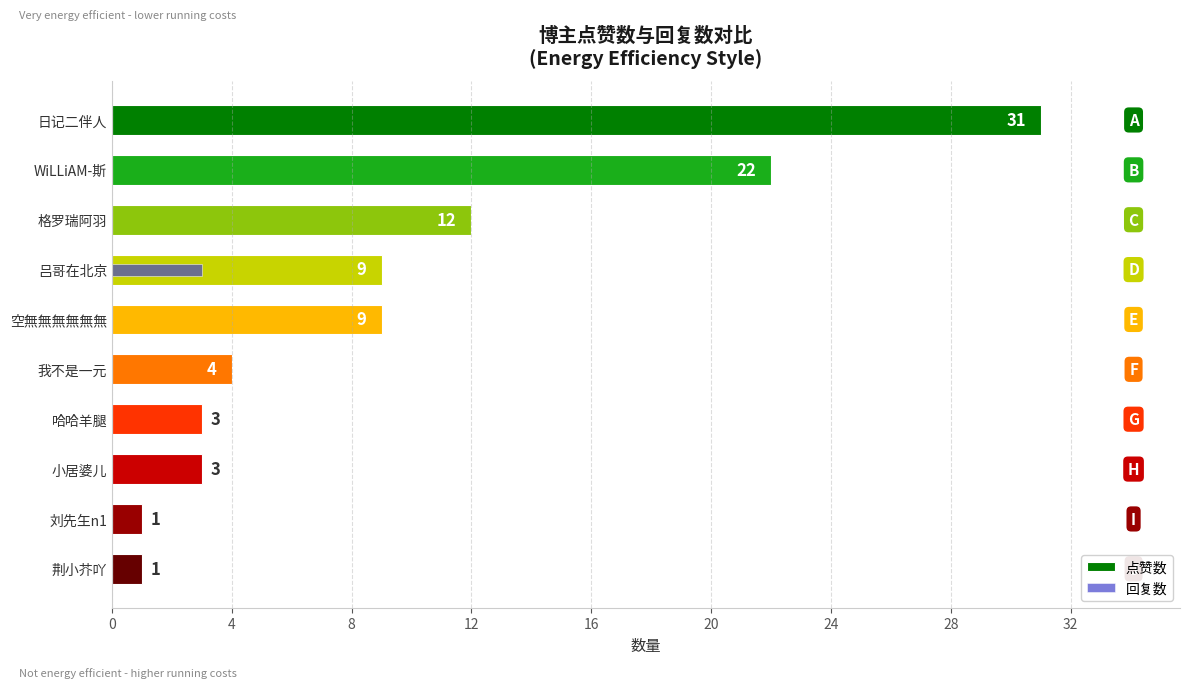

List the series in order of their peak value, highest first.

点赞数, 回复数